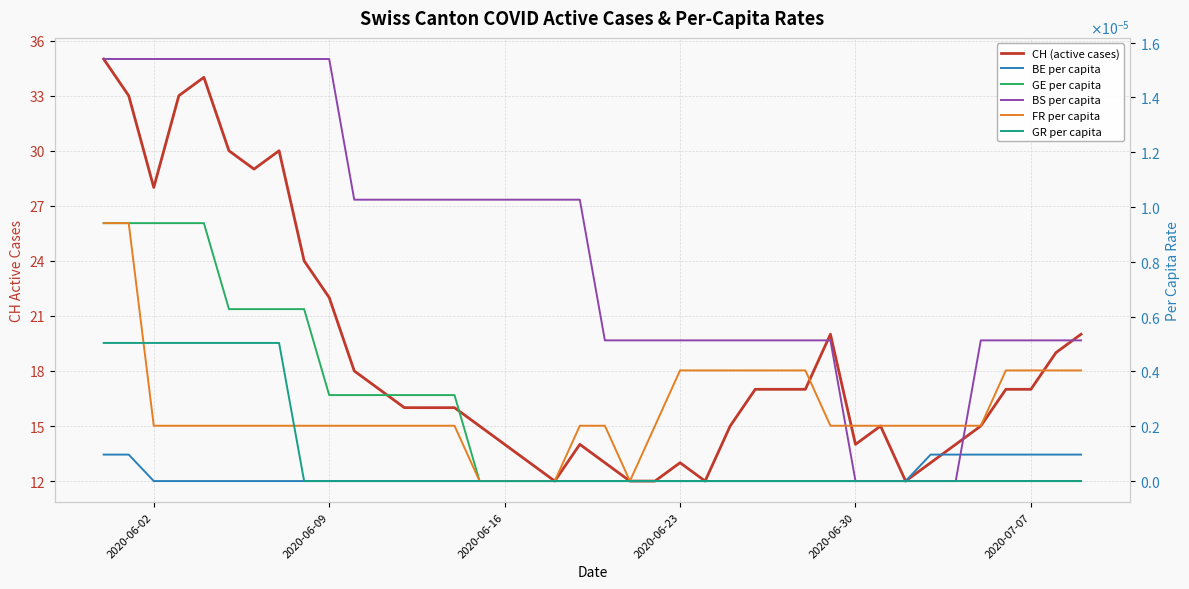

Is the value of CH (active cases) at 25 greater than the value of GR per capita at 27?

Yes